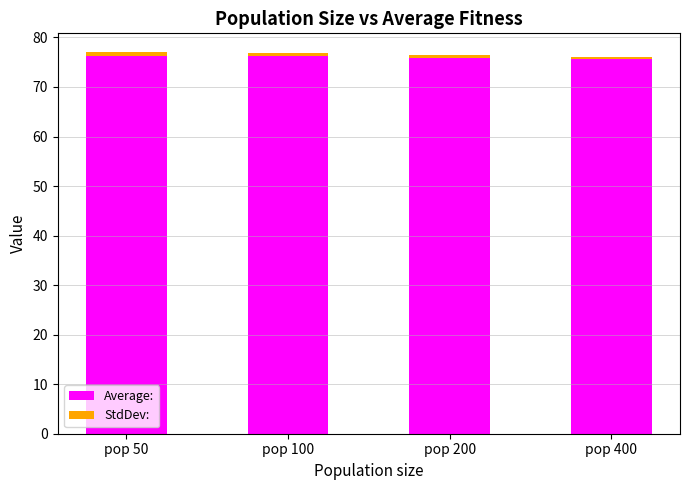

What is the total value across all series at pop 200?

76.4